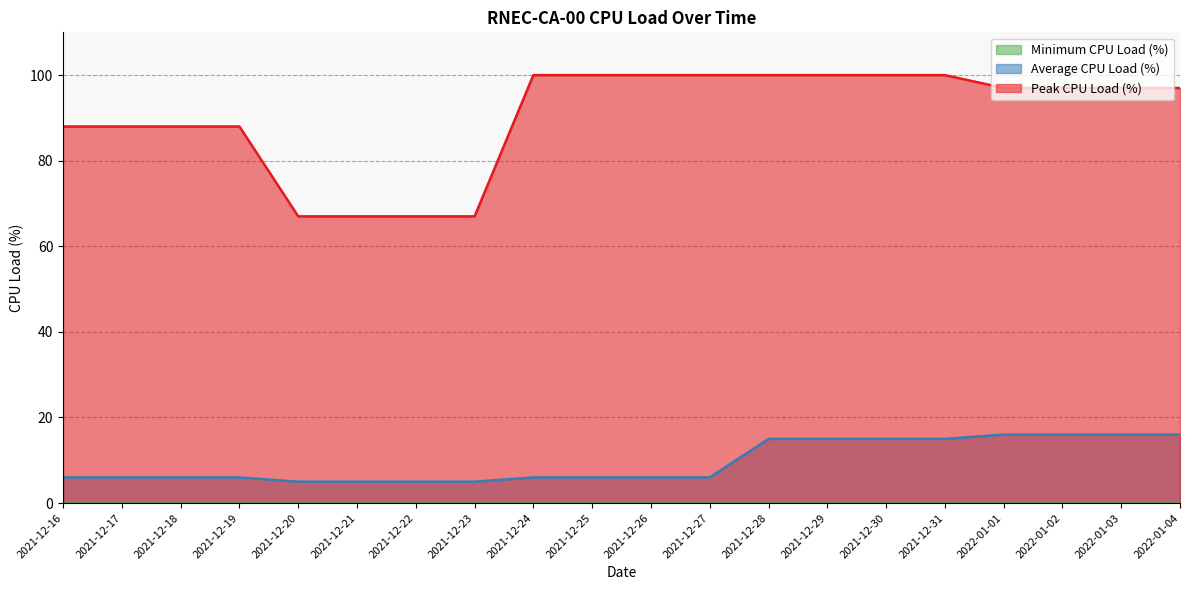

Count the number of data series in this chart.

3